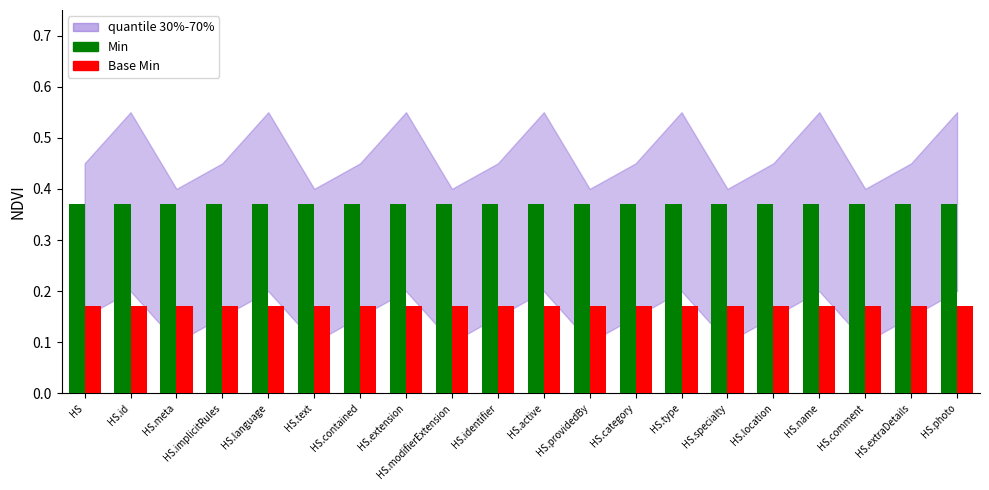

What is the sum of the Min values at HS.name and HS?

0.7